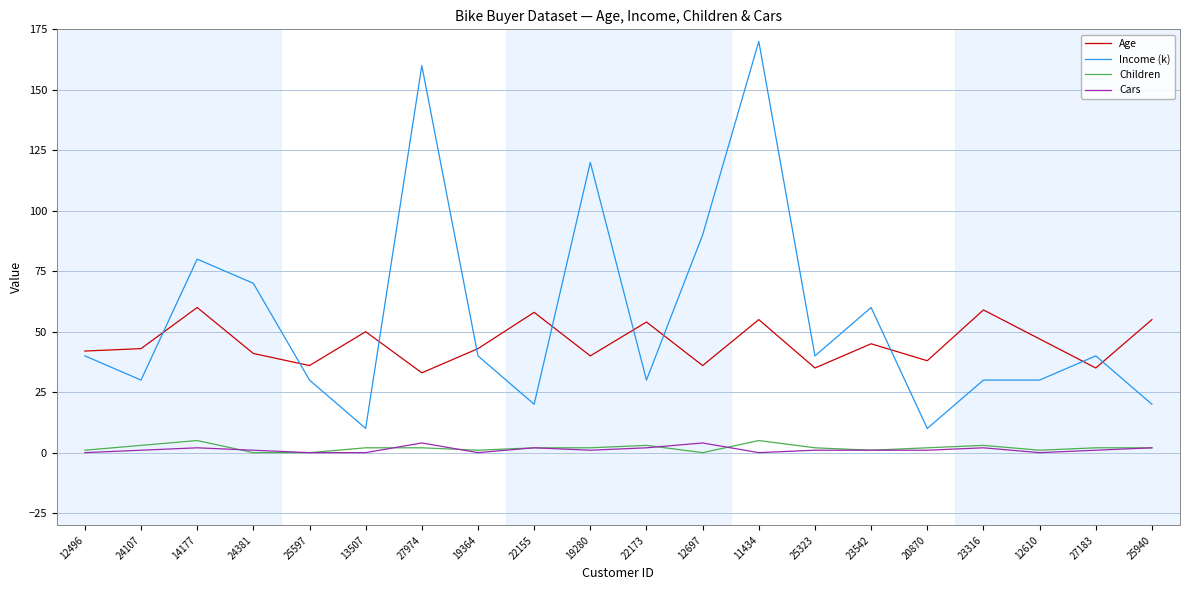

What is the sum of all Age values?

905